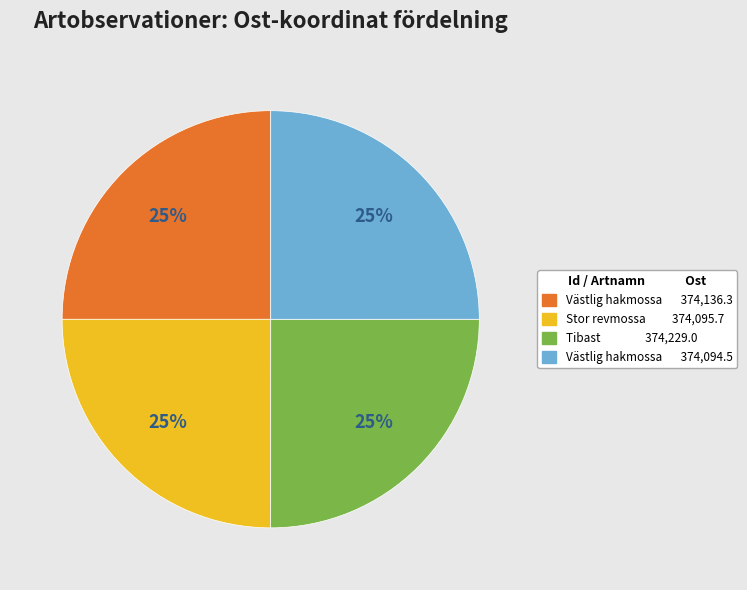

True or false: Västlig hakmossa 374,136.3 accounts for 25% of the total.

True